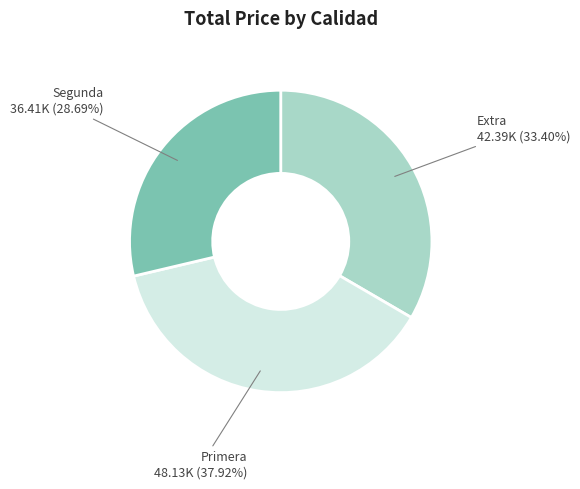

Does any single category account for the majority?

No